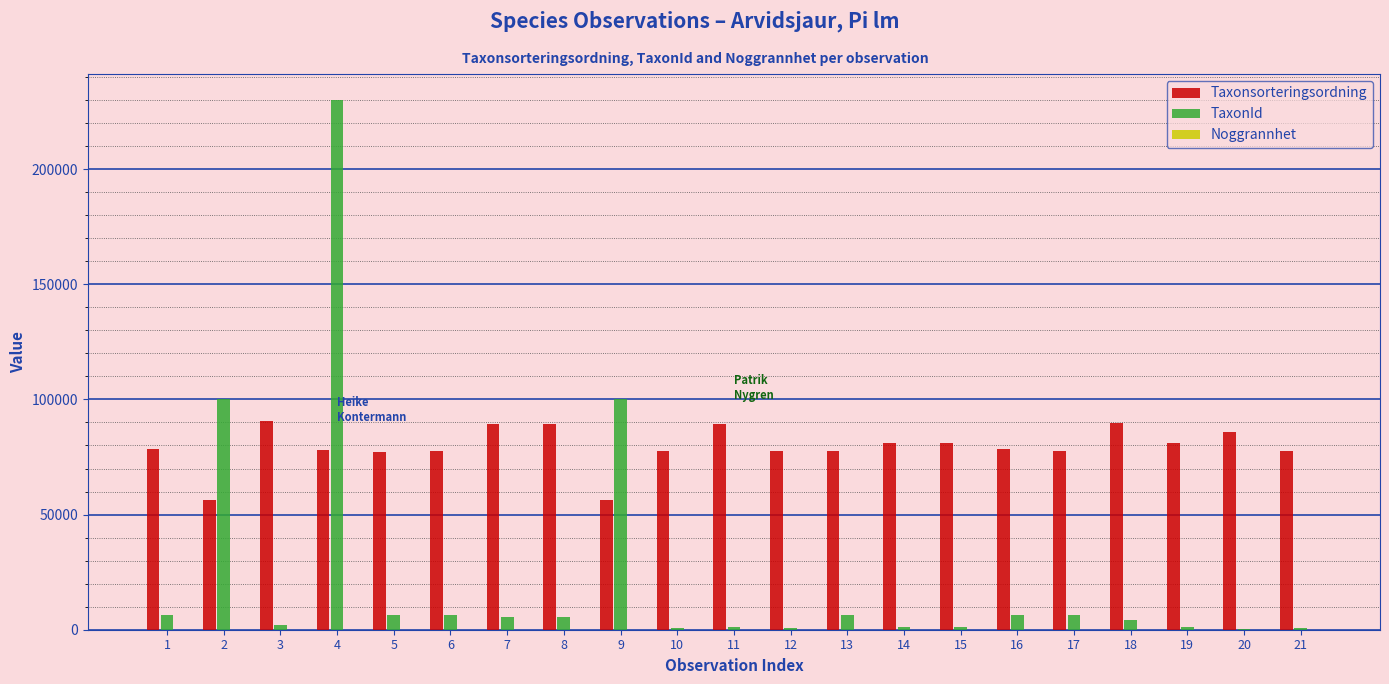

What is the maximum value for Taxonsorteringsordning?

90841